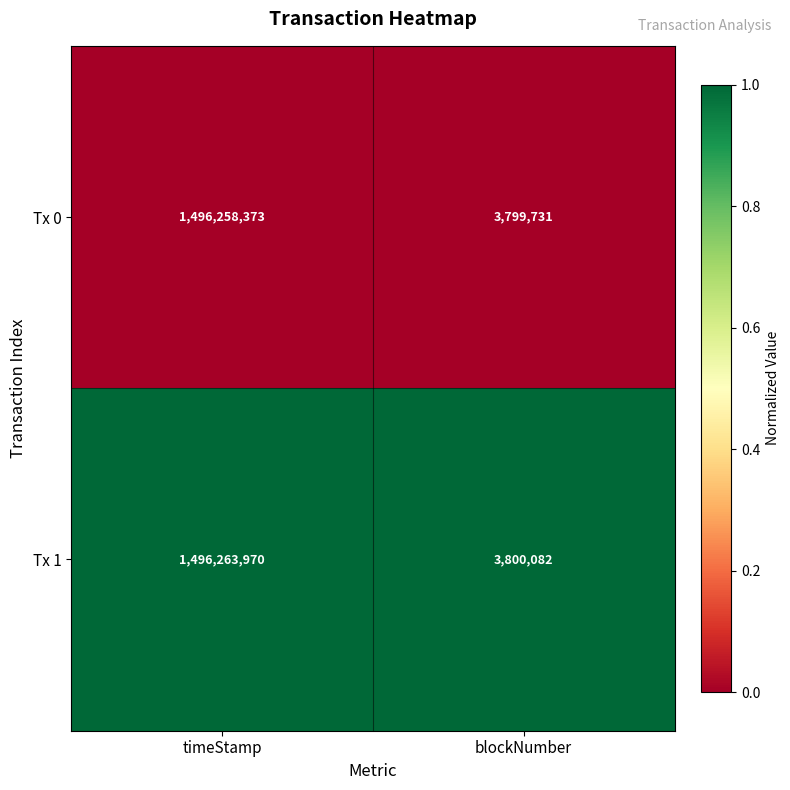

How many categories are shown in the chart?

2